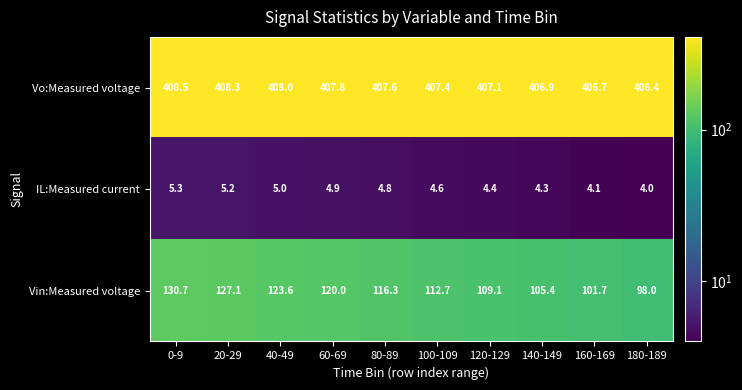

Which series has the largest total across all categories?

Vo:Measured voltage